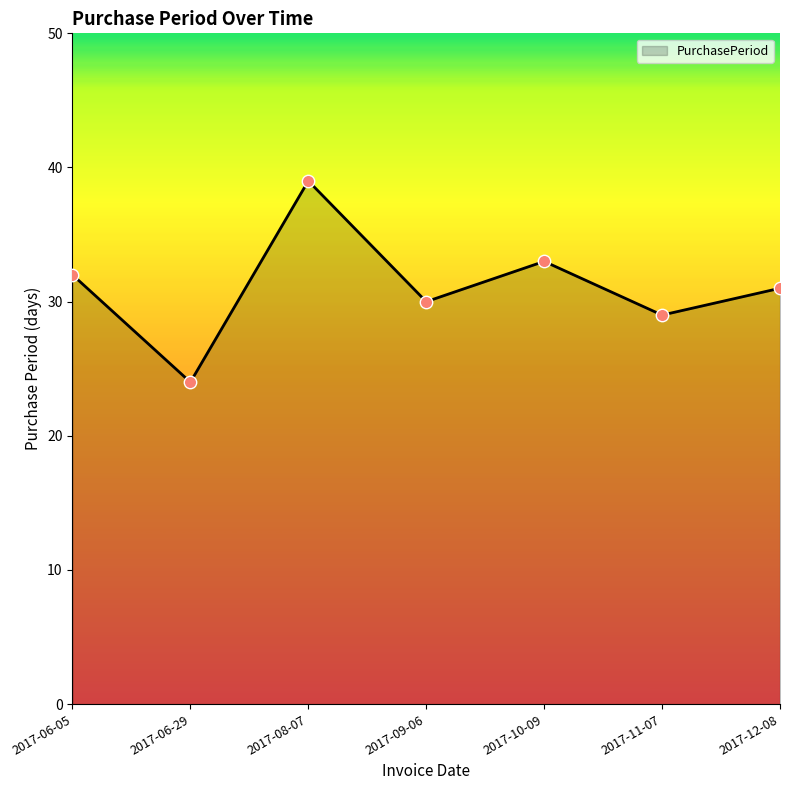

What is the ratio of the value at 2017-09-06 to the value at 2017-12-08?

1.0